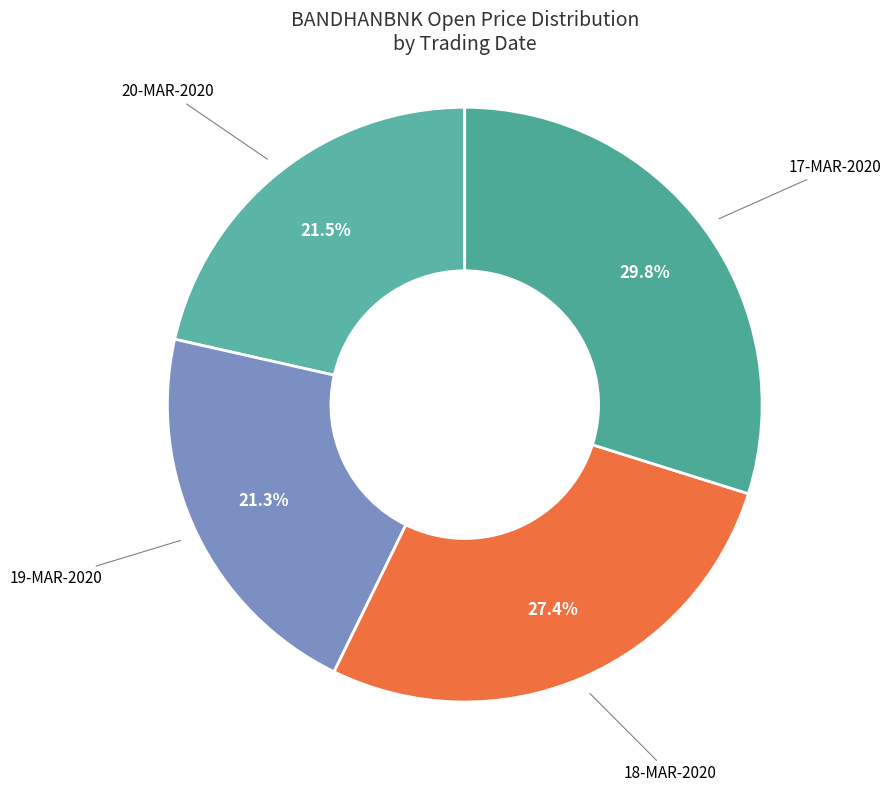

What is the ratio of the value at 18-MAR-2020 to the value at 20-MAR-2020?

1.3